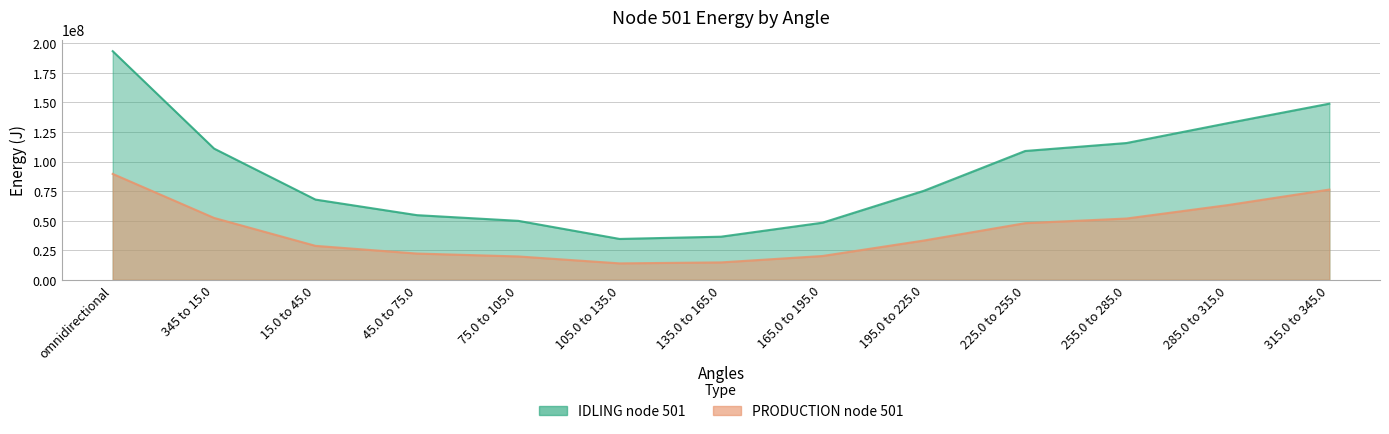

How many interior local valleys does the PRODUCTION node 501 series have?

1